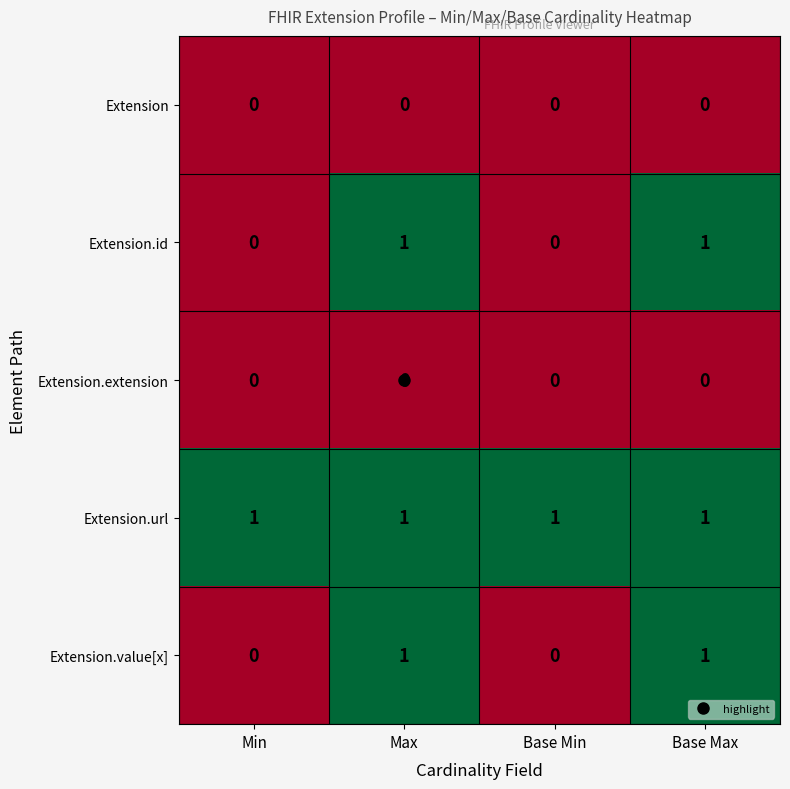

What is the total value across all series at Max?

3